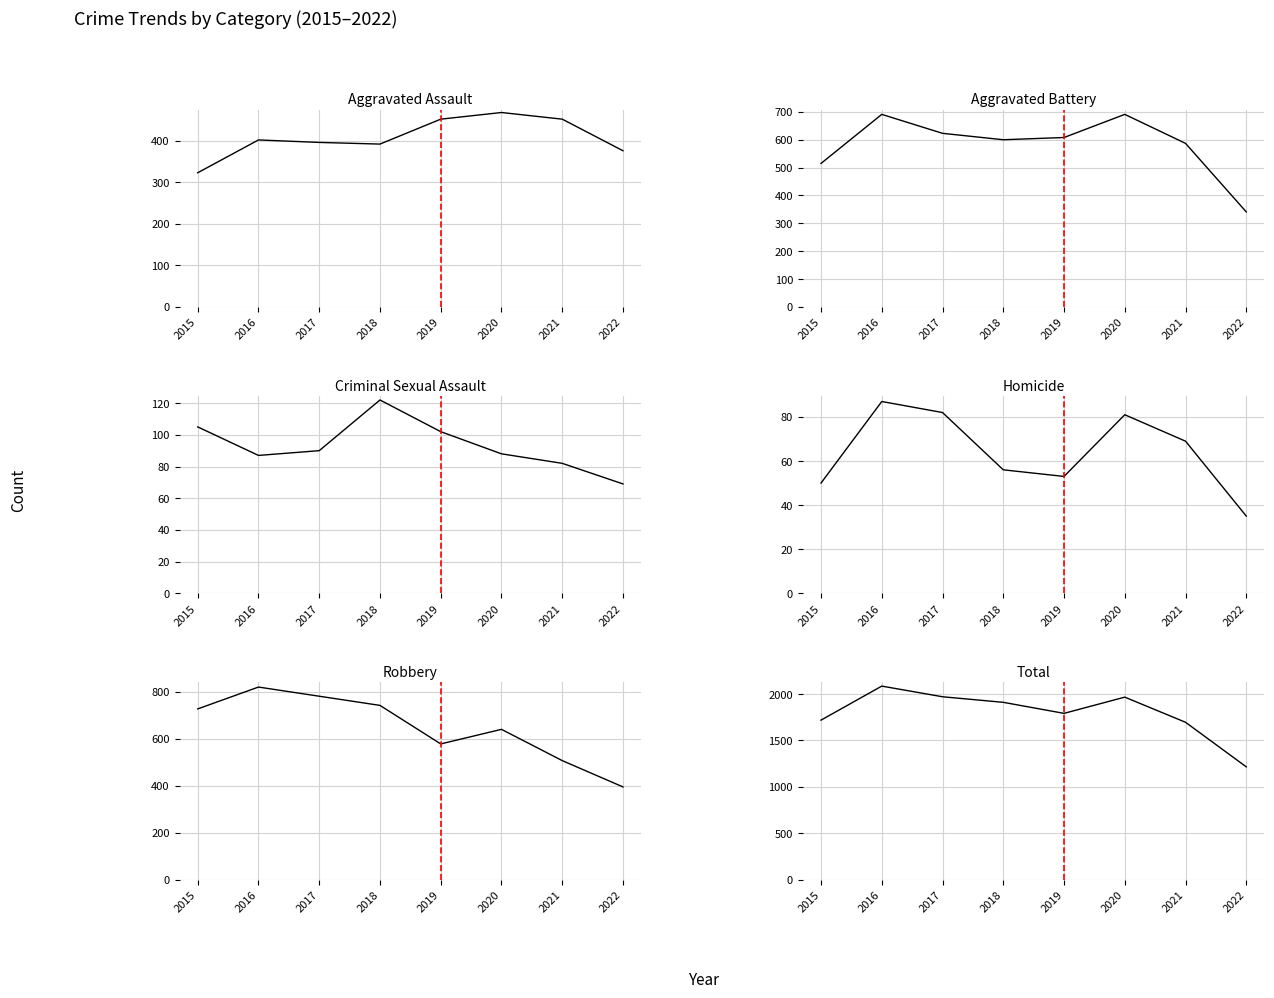

What is the value of the Homicide point at the 2nd from the left?

87